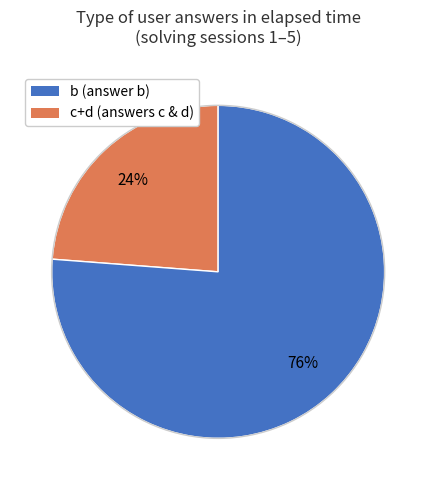

To the nearest percent, what is the difference between the largest and smallest slice percentages?

52%